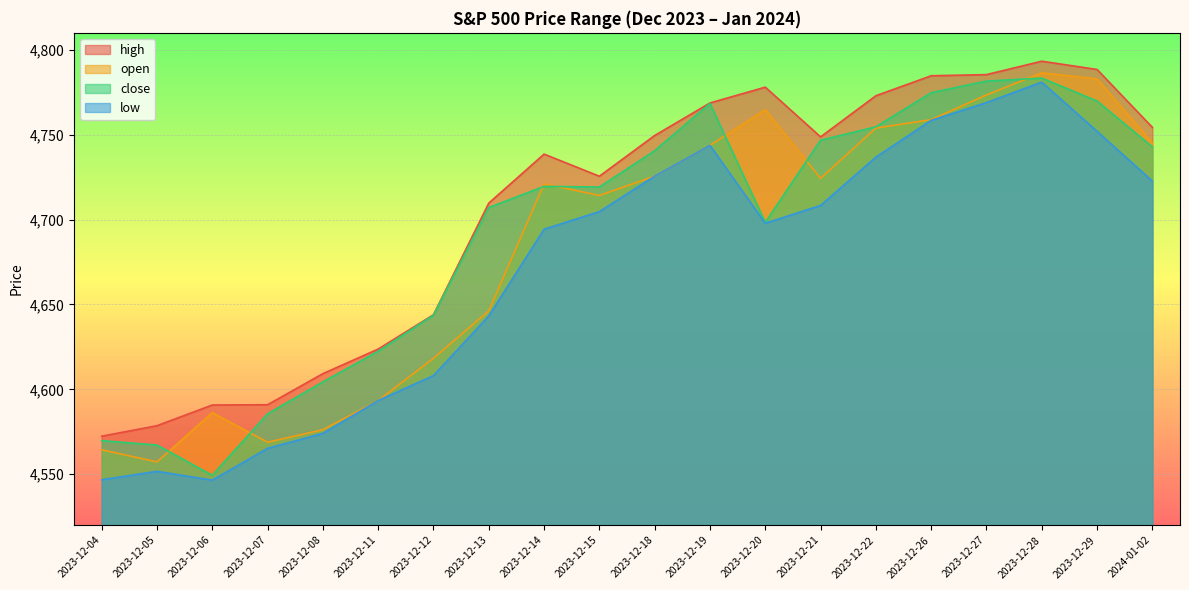

What are all the series names shown in the legend?

high, open, close, low